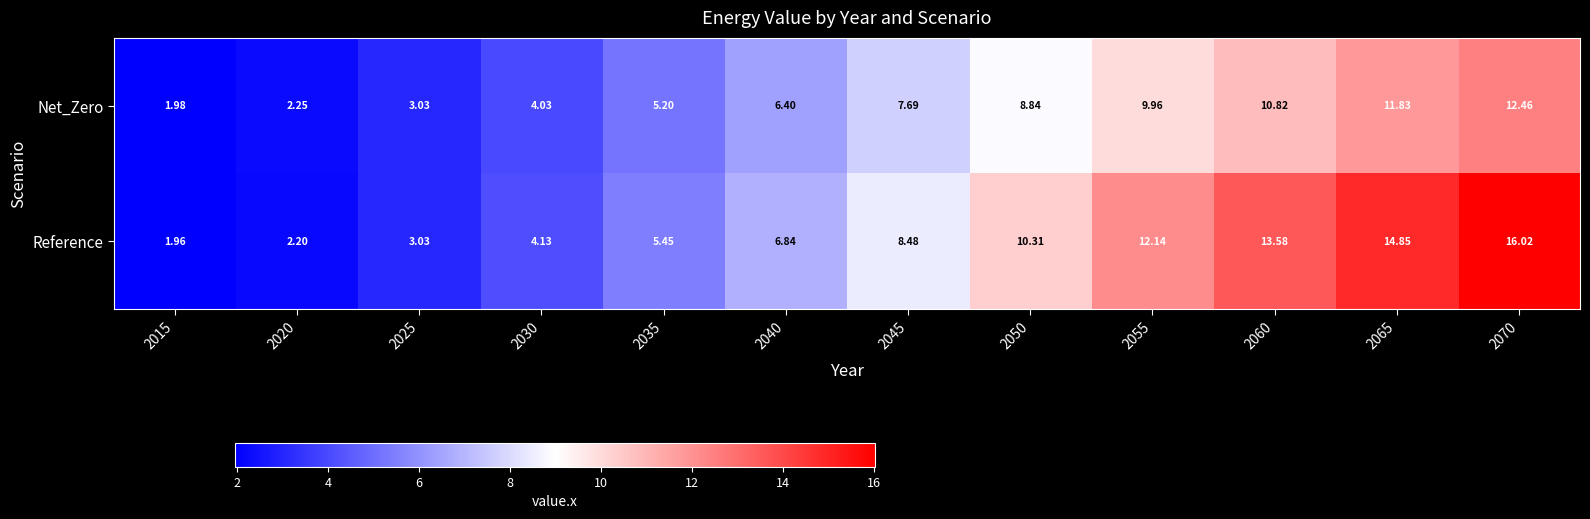

Which series has the widest spread of values?

Reference